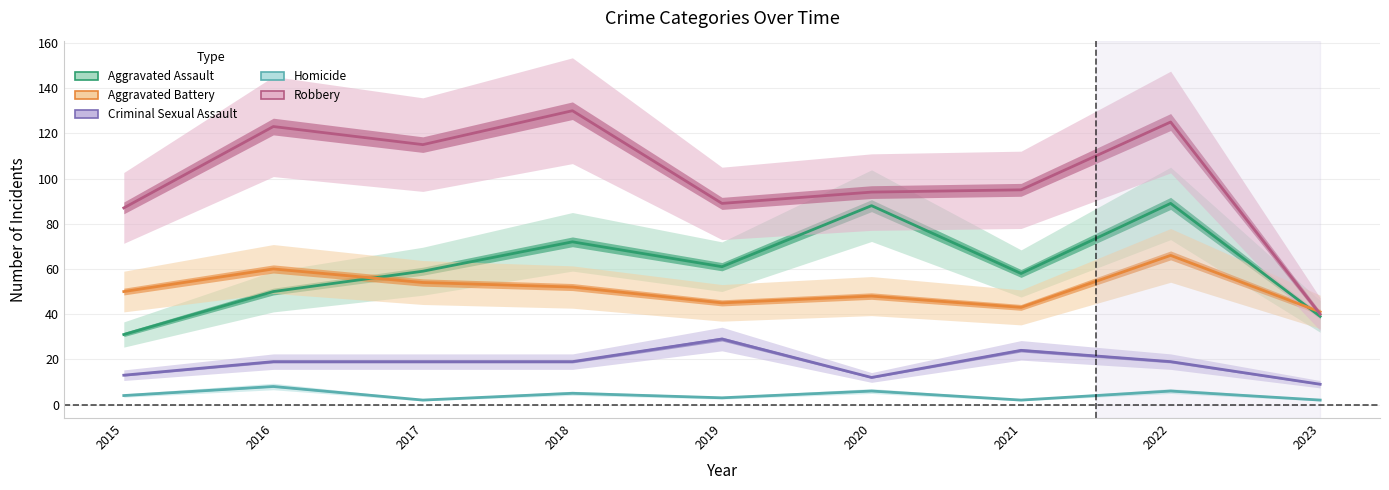

Which series has the largest total across all categories?

Robbery